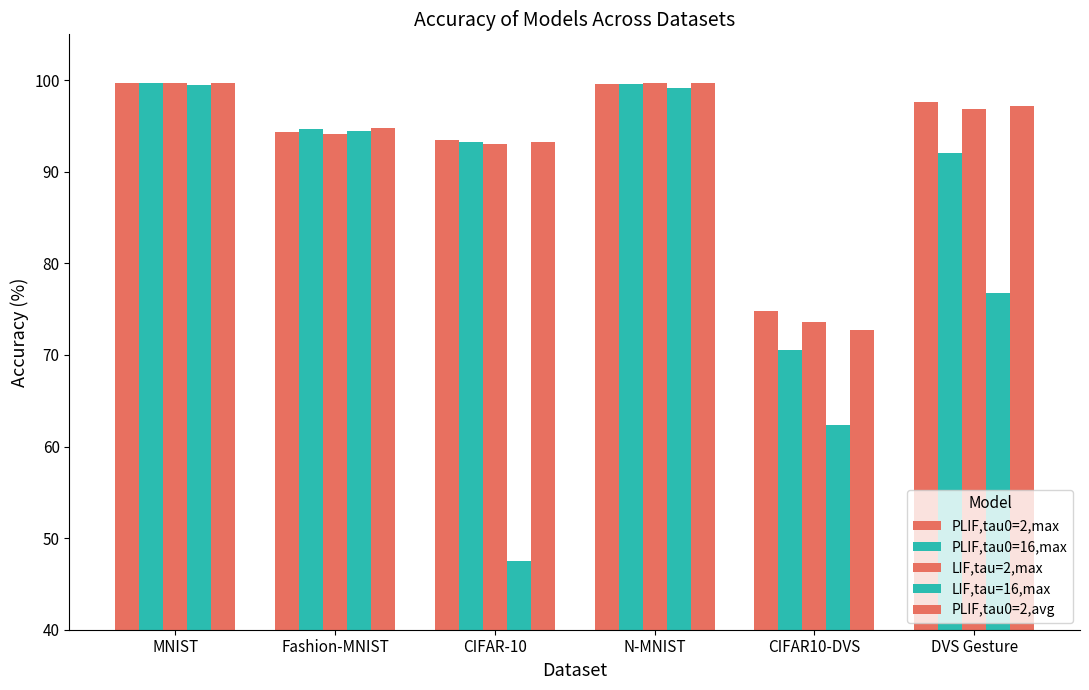

Are the bars grouped side by side (vs. stacked)?

Yes